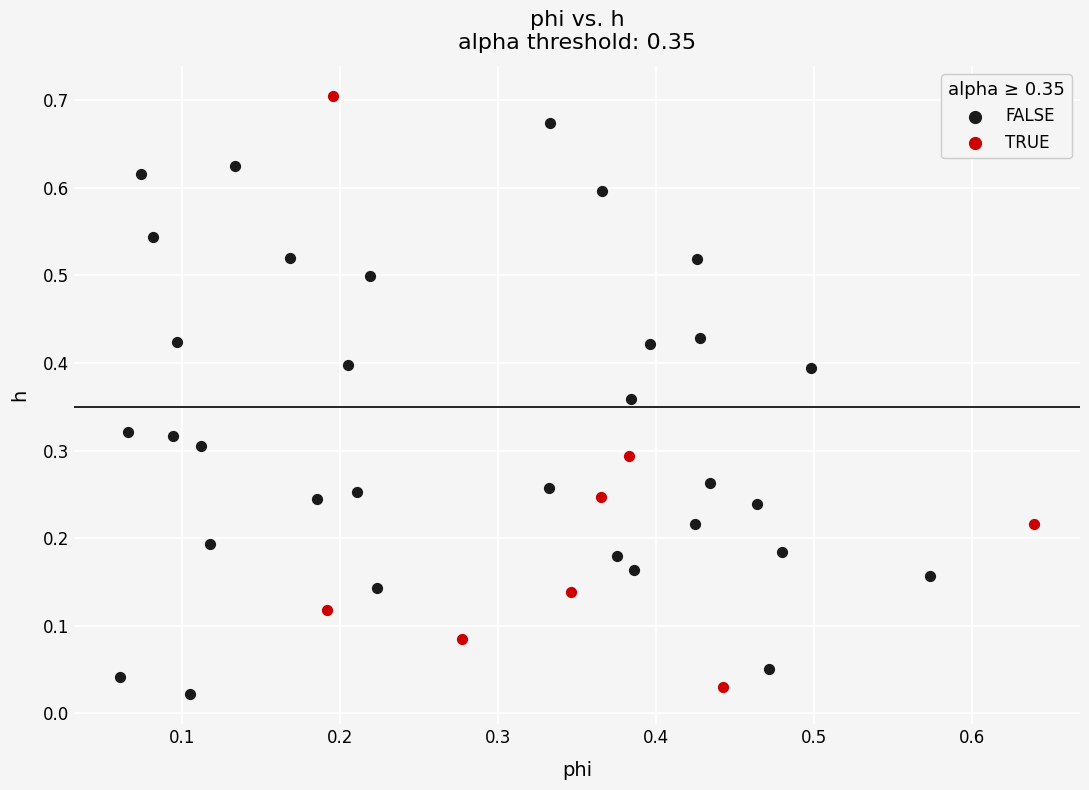

Which series reaches the maximum Y coordinate?

TRUE